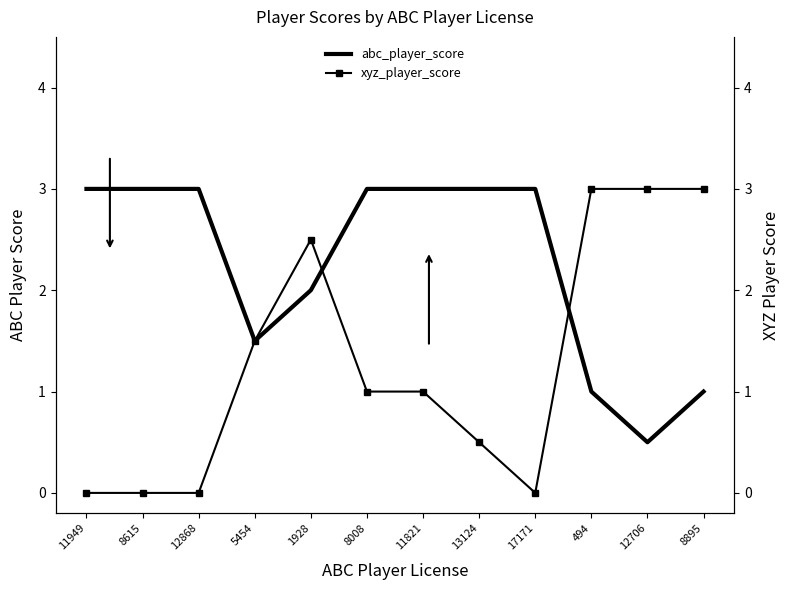

Is it true that abc_player_score equals 4.6 at 17171?

False